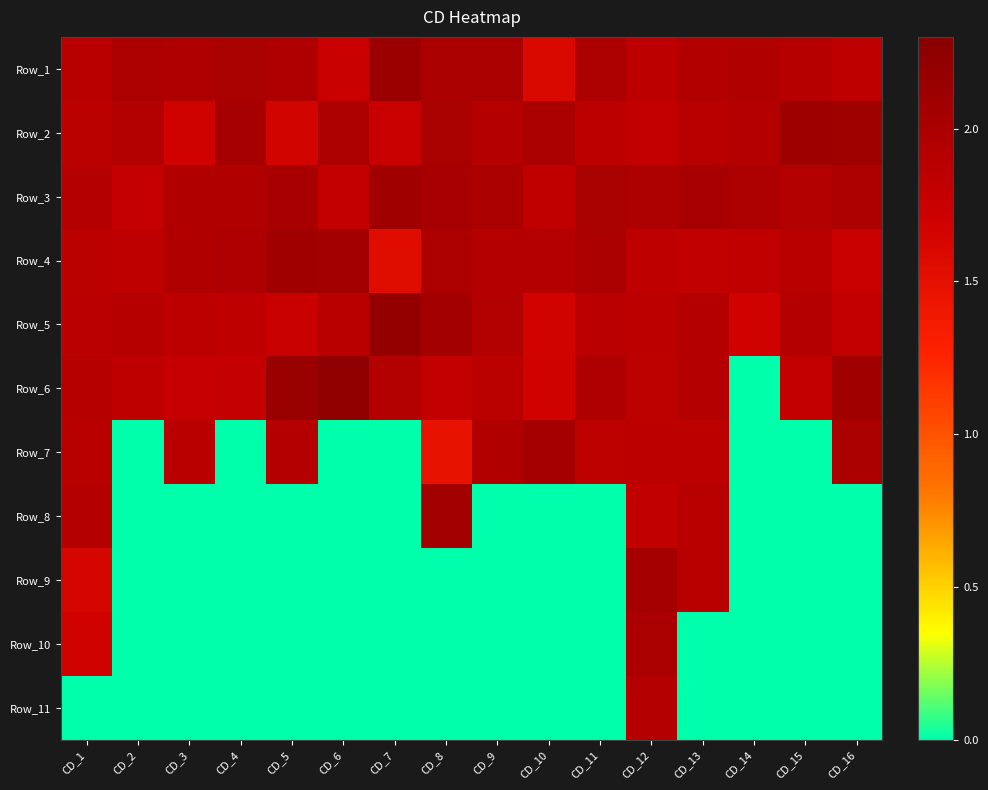

At how many categories does at least one series exceed 0?

16